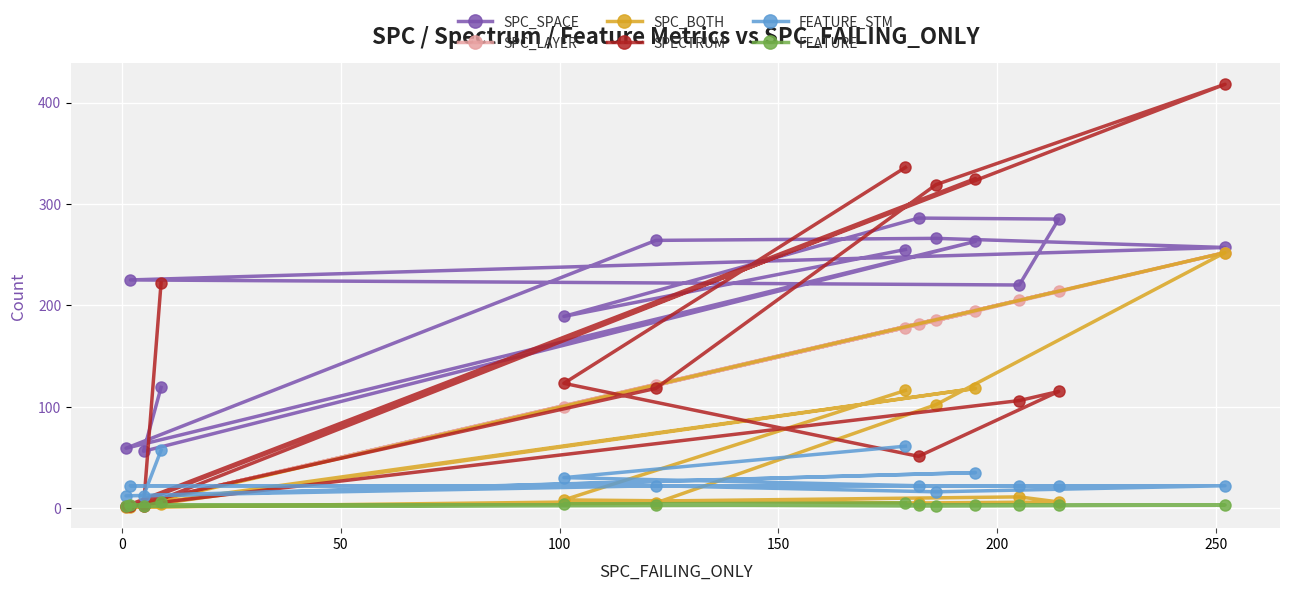

What is the maximum value shown in the chart?

418